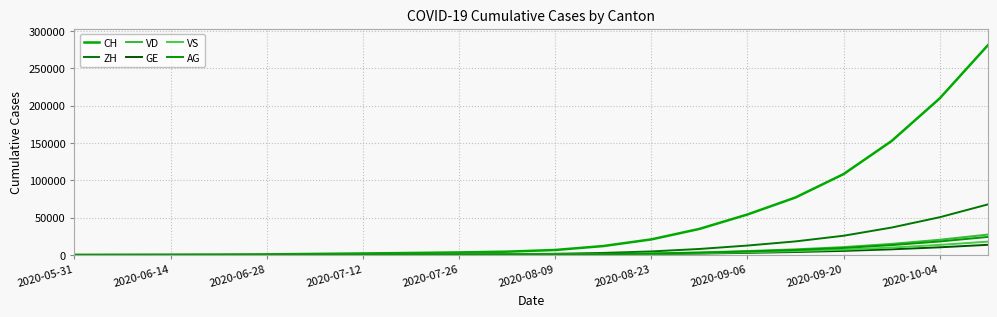

Where is VS nearest to the value 8896?

17